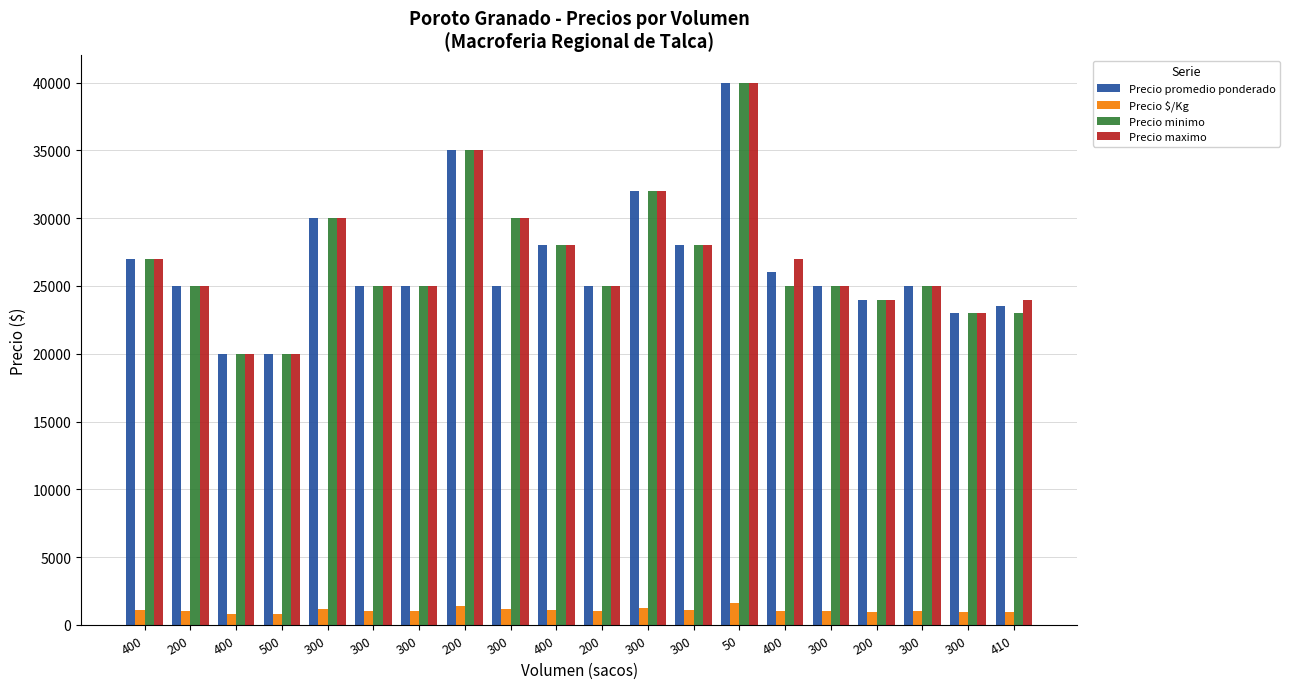

At which label is Precio minimo closest to 30000?

300